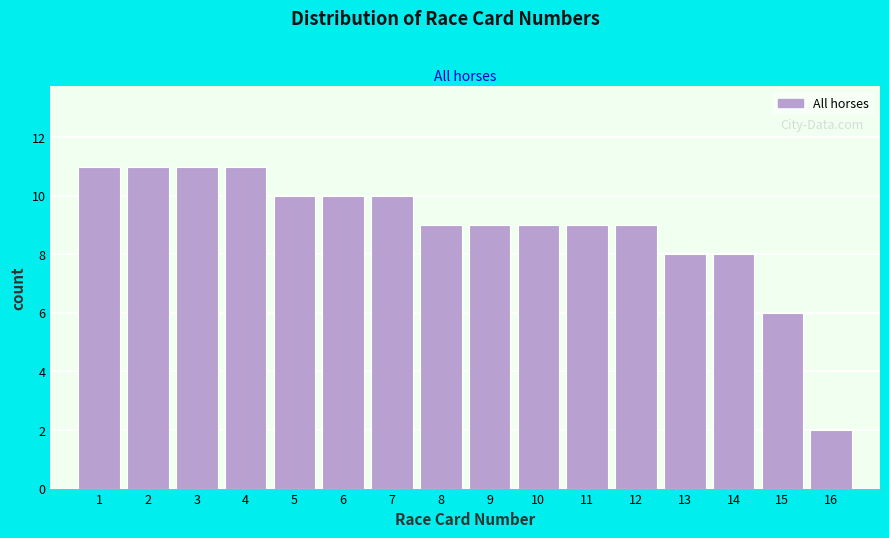

Reading left to right, extract all data points from this chart.

1=11	2=11	3=11	4=11	5=10	6=10	7=10	8=9	9=9	10=9	11=9	12=9	13=8	14=8	15=6	16=2